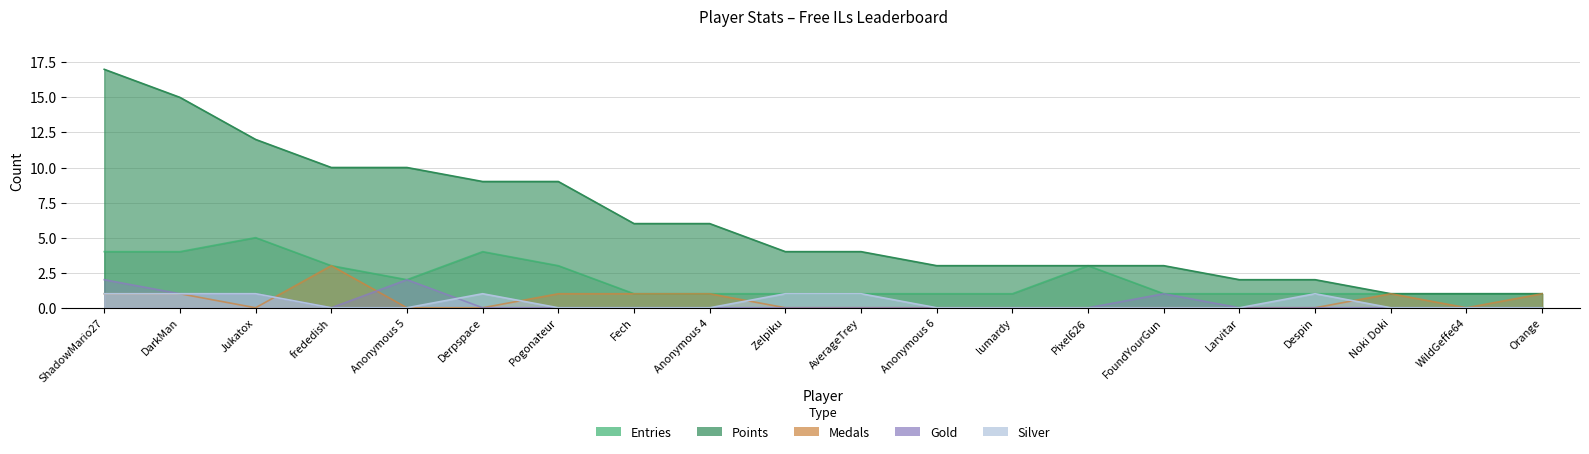

The value of Gold at Despin is 0. True or false?

True